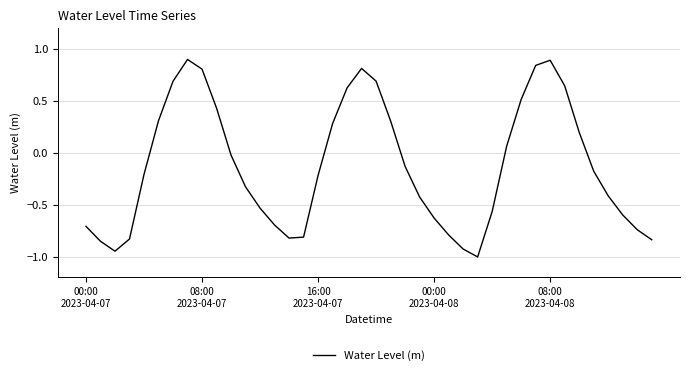

What is the maximum value shown in the chart?

0.9